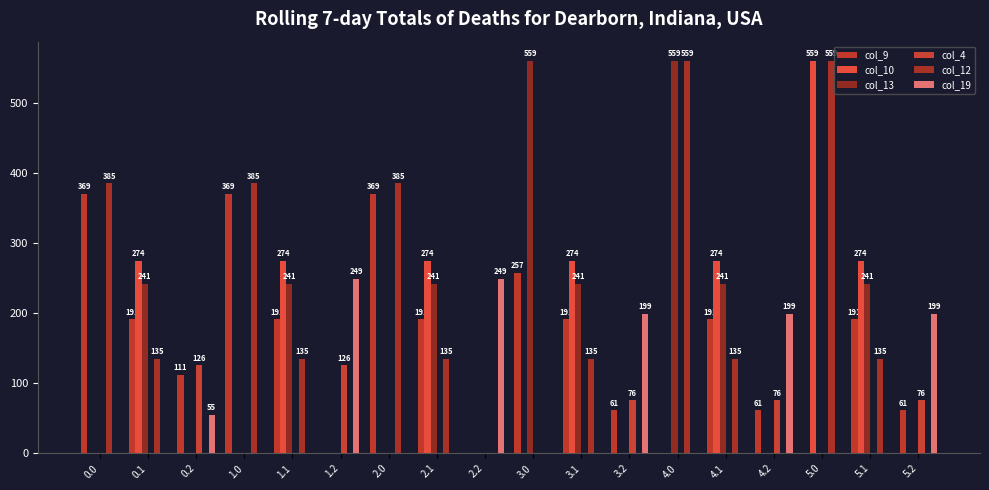

At which category is the sum across all series the highest?

4.0